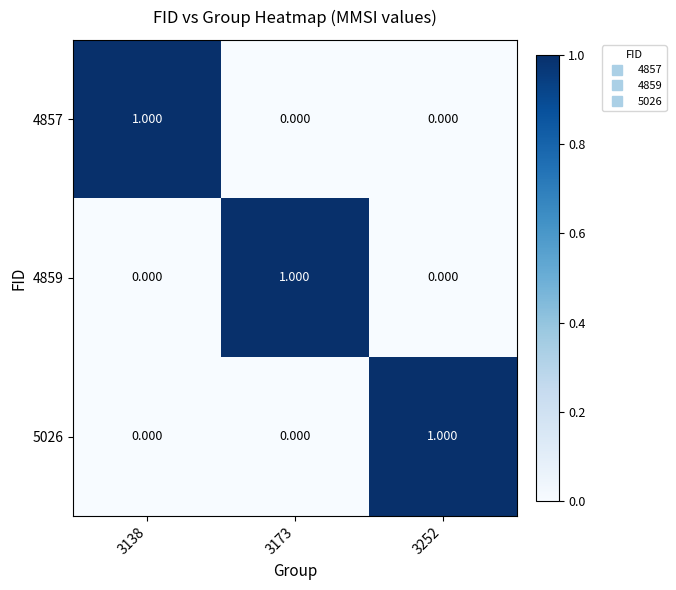

How many data points in 5026 are above 0?

1